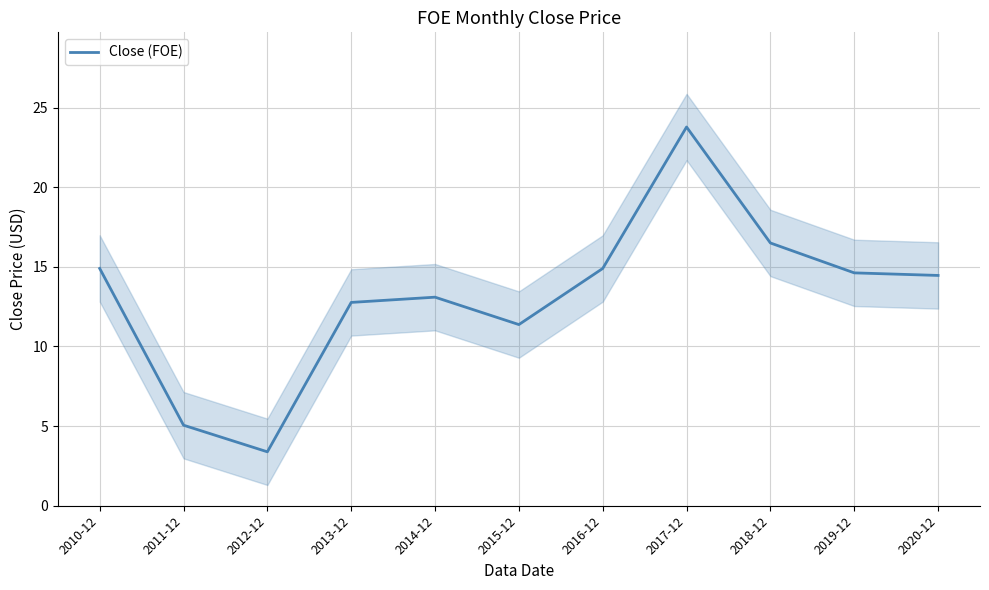

What is the average value?

13.2